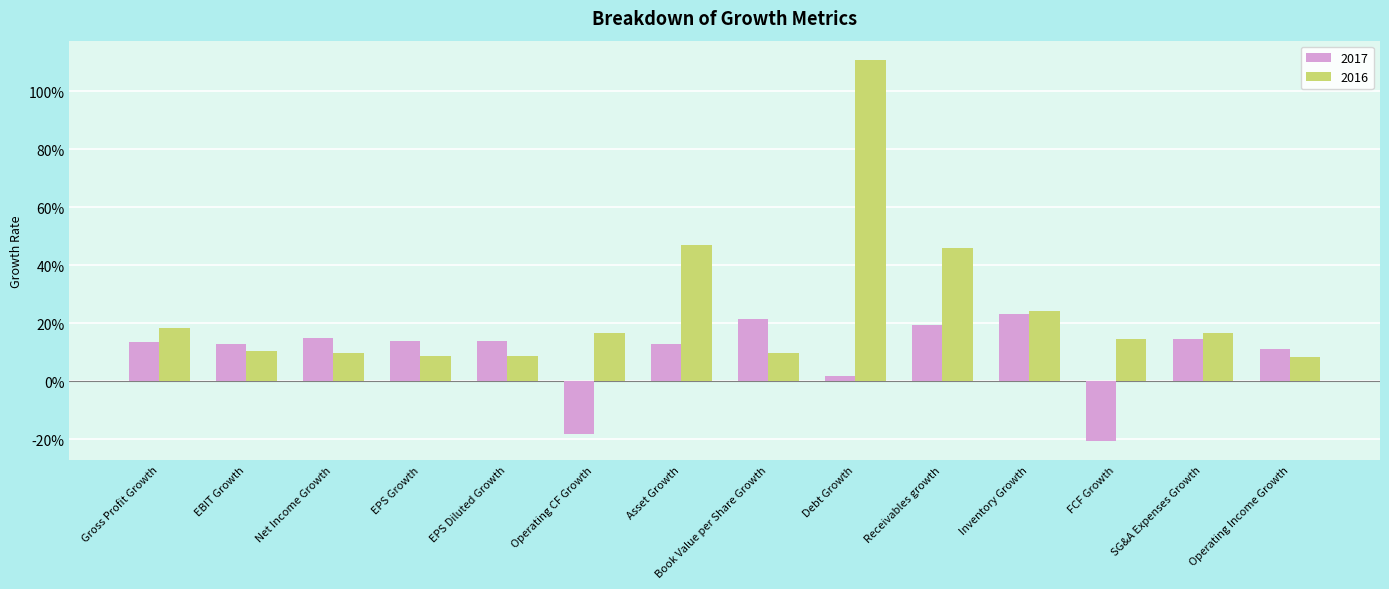

Where is 2017 nearest to the value 0?

Debt Growth